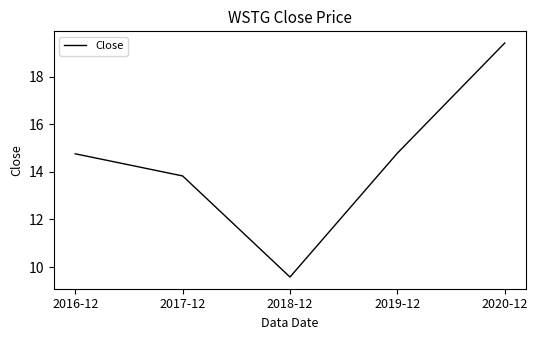

What position from the left is 2019-12?

4